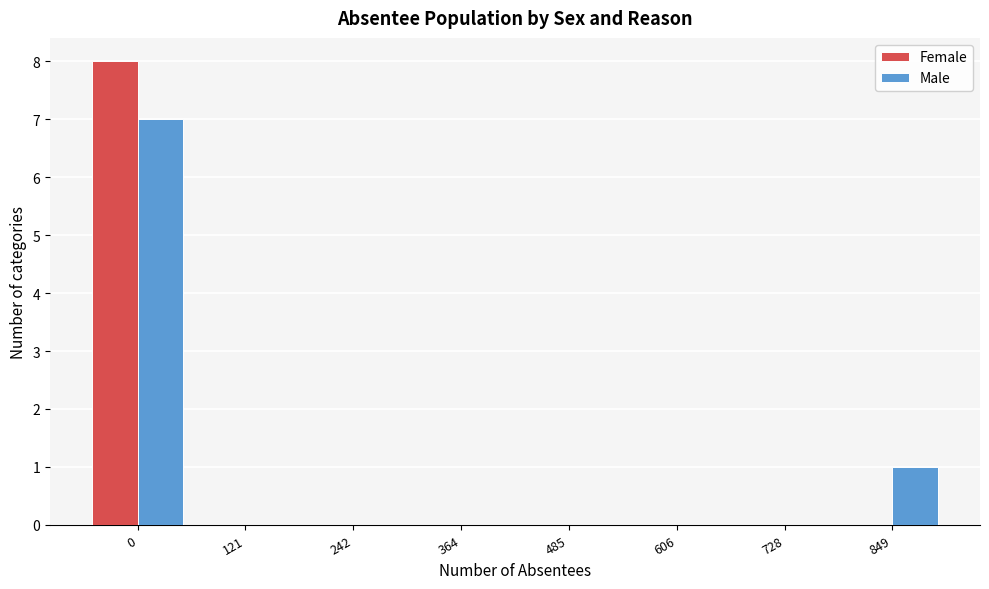

Reading left to right, list all the values displayed in this chart.

Female: 0=8	121=0	242=0	364=0	485=0	606=0	728=0	849=0
Male: 0=7	121=0	242=0	364=0	485=0	606=0	728=0	849=1